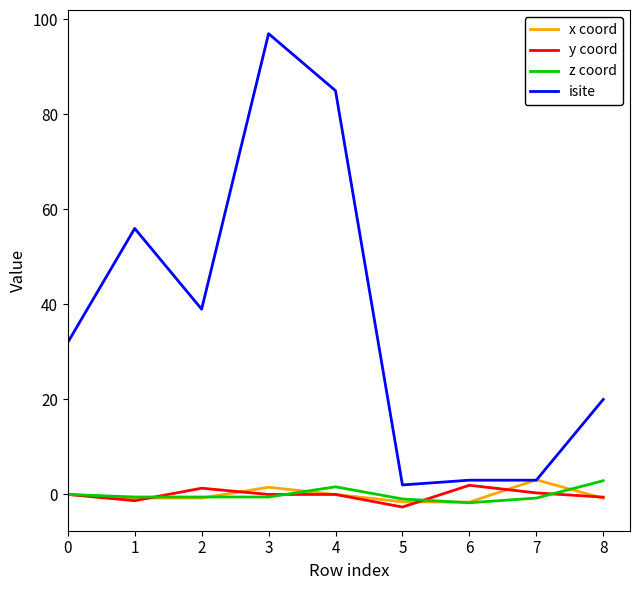

What is the difference between the maximum and minimum values in the z coord series?

4.6